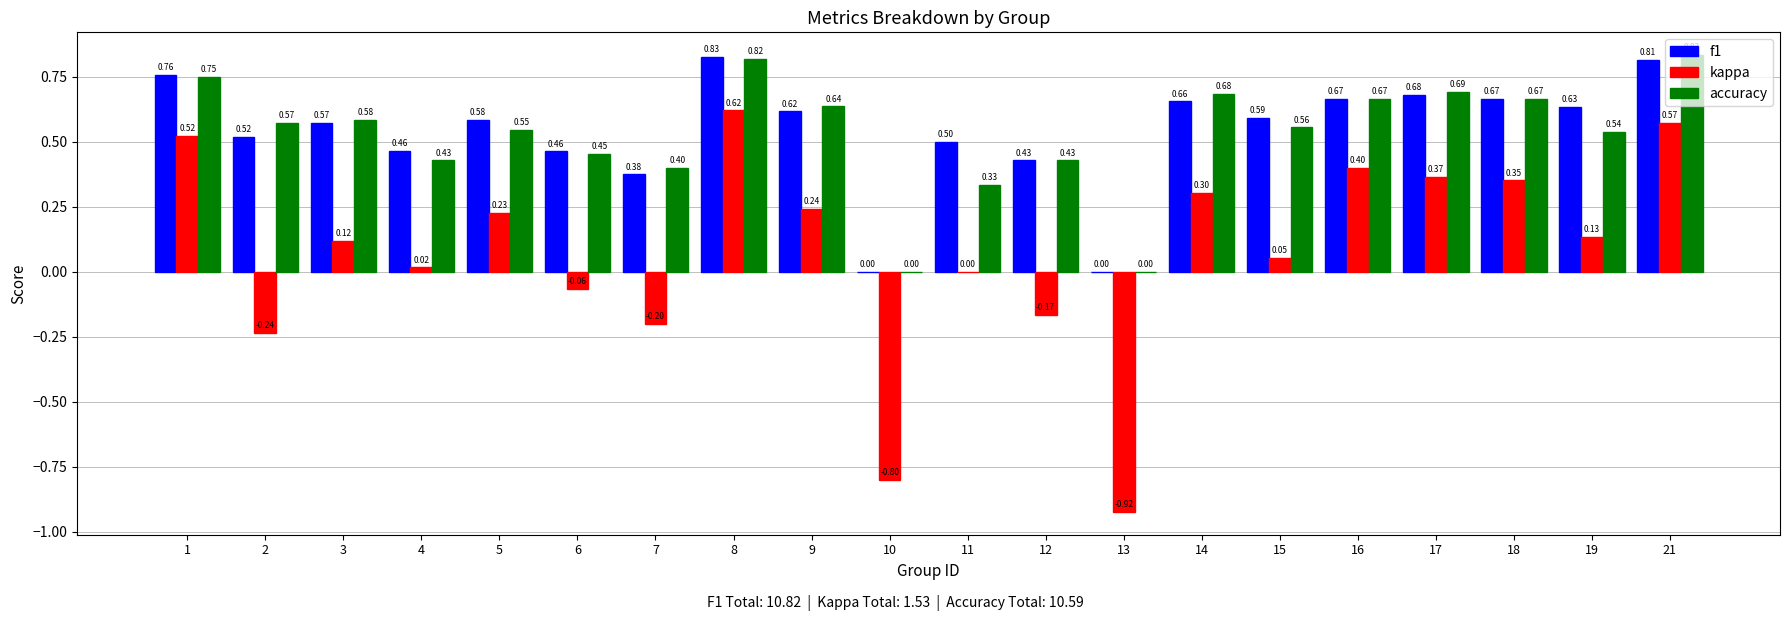

At which category is the sum across all series the highest?

8